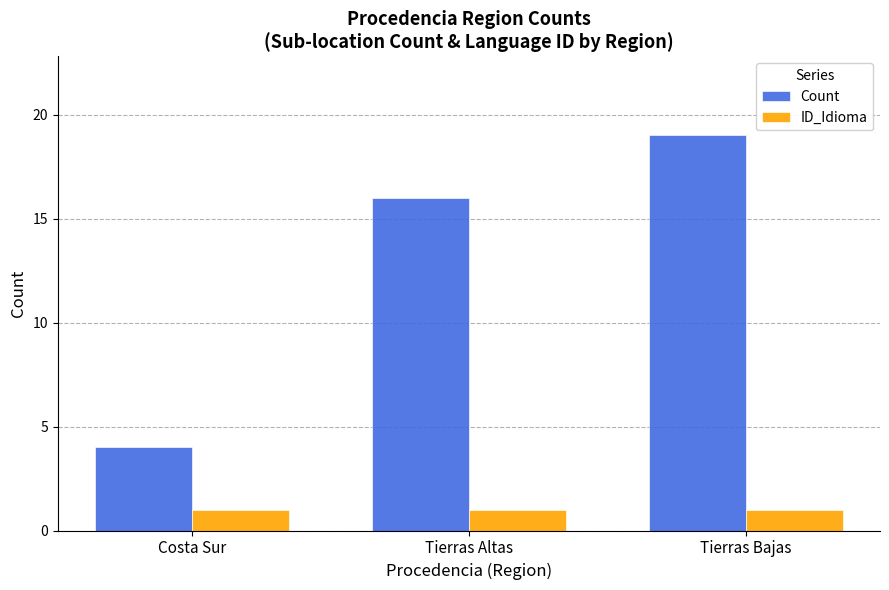

Reading left to right, what are all the values shown in this chart?

Count: Costa Sur=4	Tierras Altas=16	Tierras Bajas=19
ID_Idioma: Costa Sur=1	Tierras Altas=1	Tierras Bajas=1